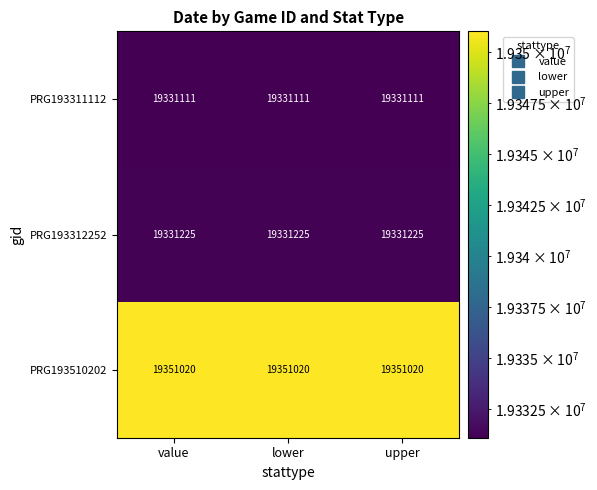

What is the spread (max minus min) of values at value?

19909